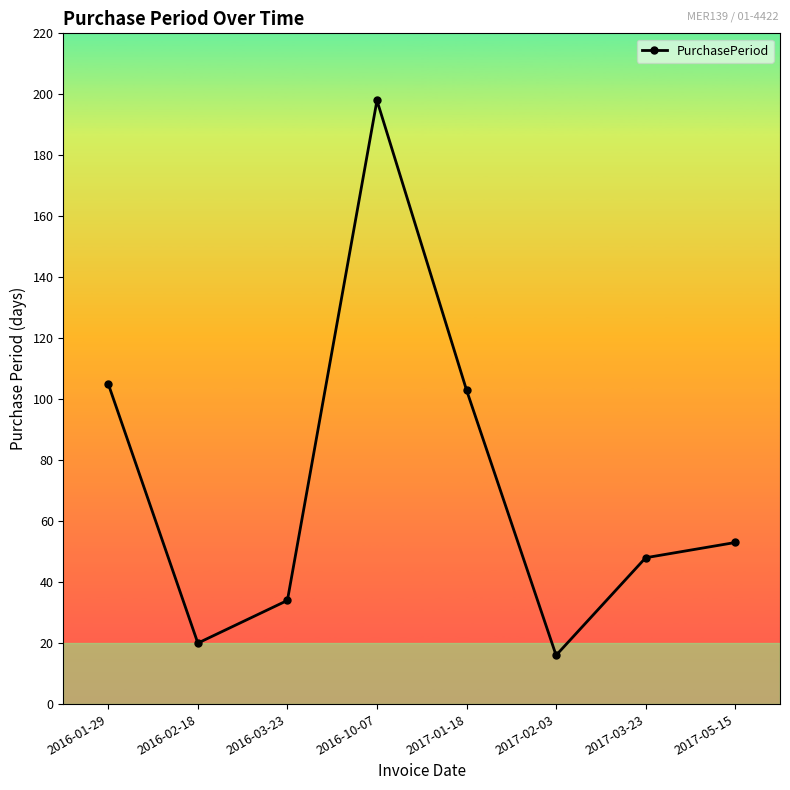

At which category does the chart reach its minimum across all series?

2017-02-03